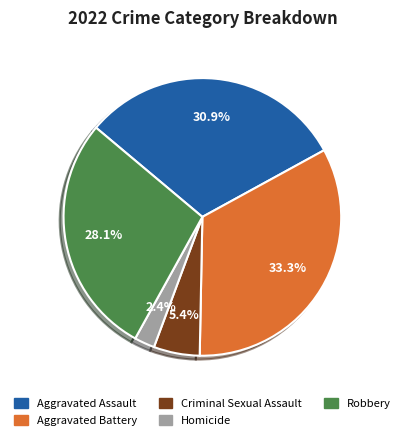

To the nearest percent, what is the average slice percentage?

20%